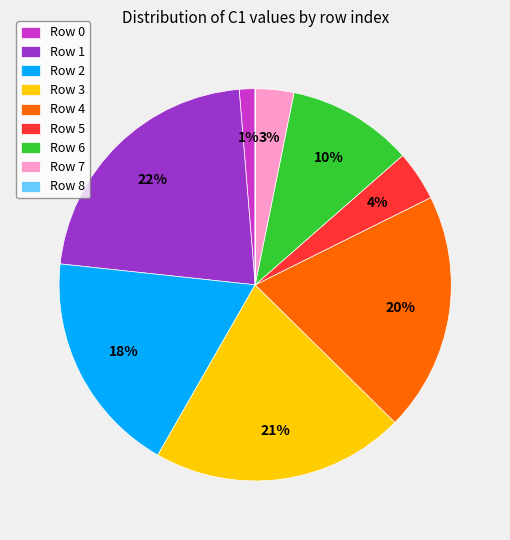

To the nearest percent, what is the average slice percentage?

11%